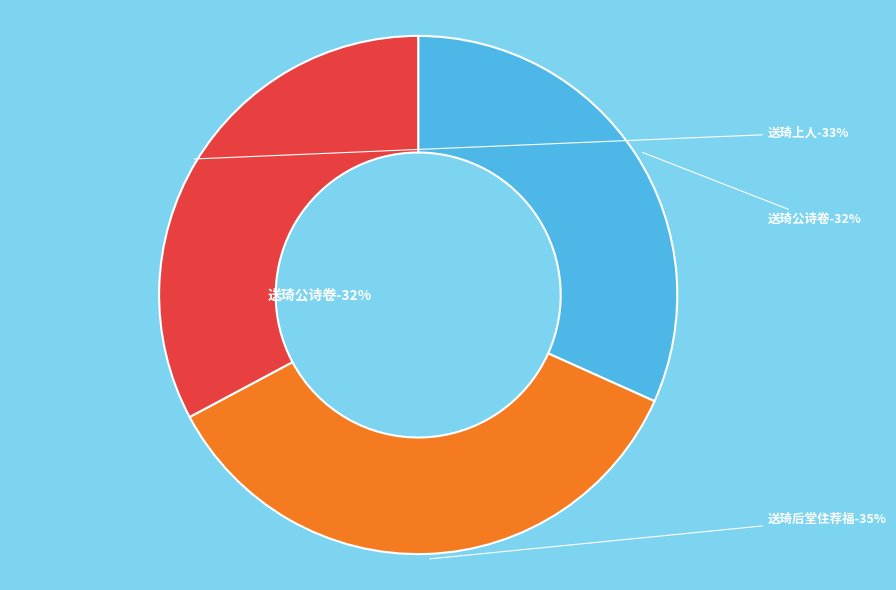

Does 送琦后堂住荐福 represent more than half of the total?

No